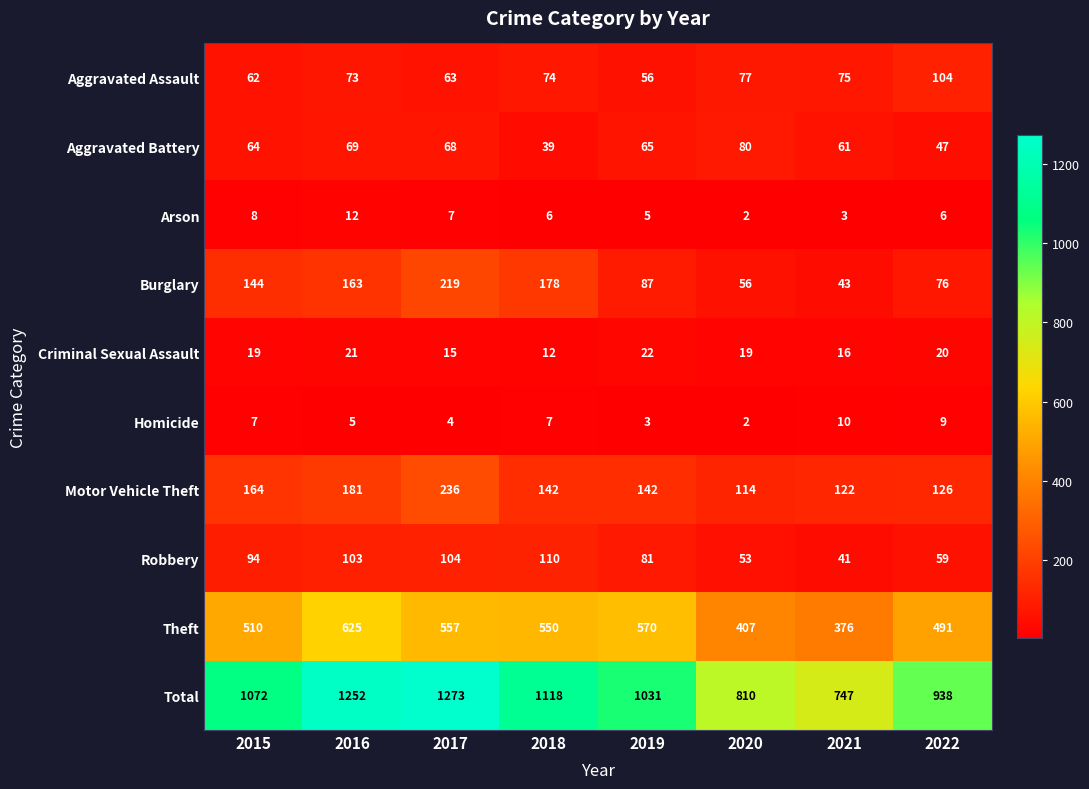

At which category does the chart reach its peak across all series?

2017